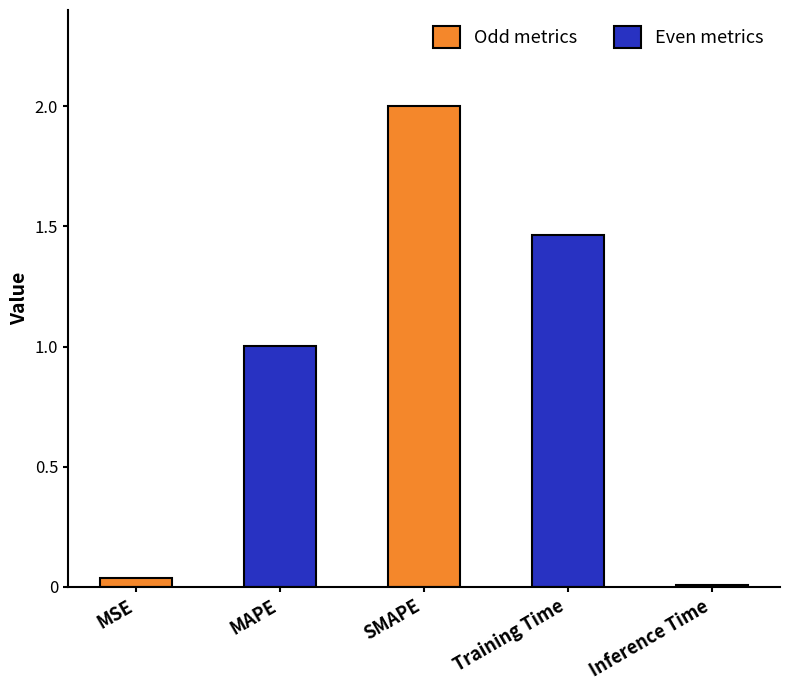

What is the difference between the values at Training Time and SMAPE?

0.5